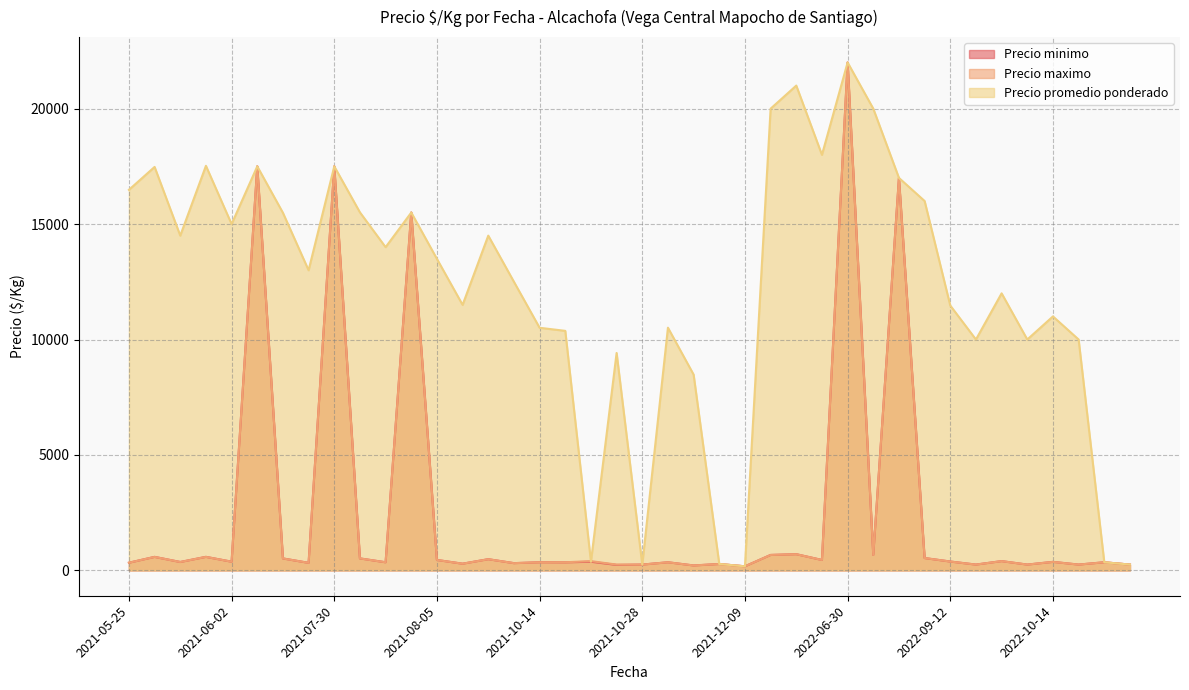

List the series in order of their peak value, highest first.

Precio minimo, Precio maximo, Precio promedio ponderado